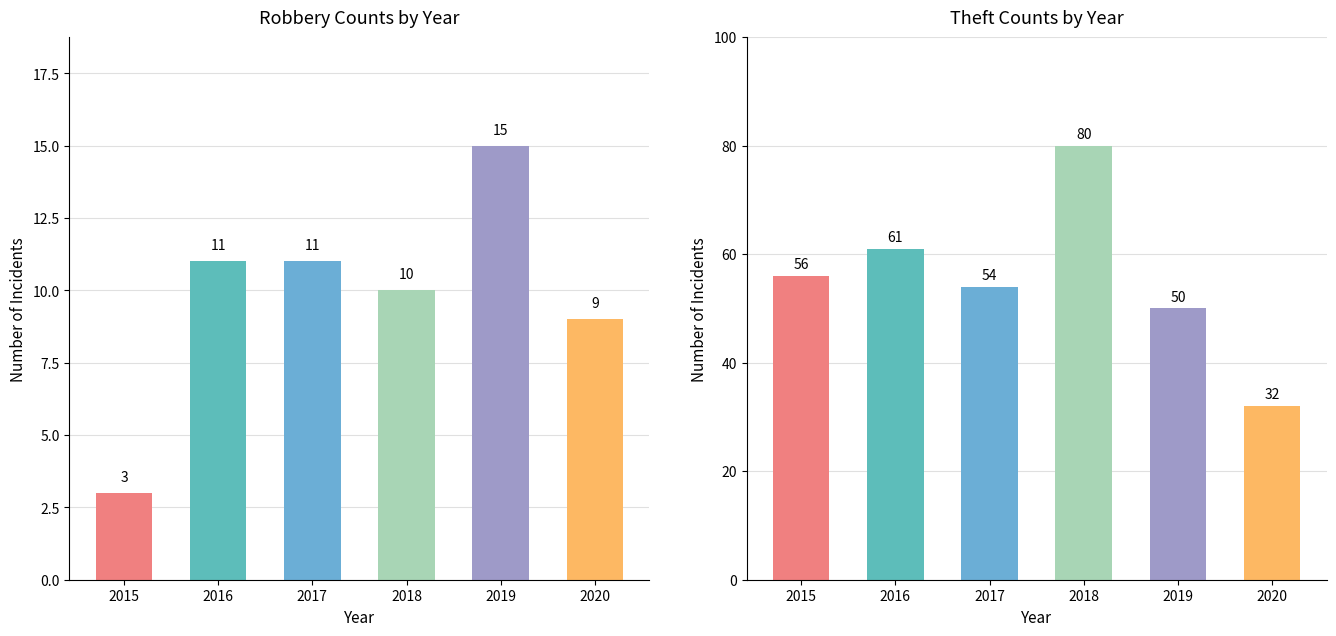

Where does the Robbery series first go above 11?

2019